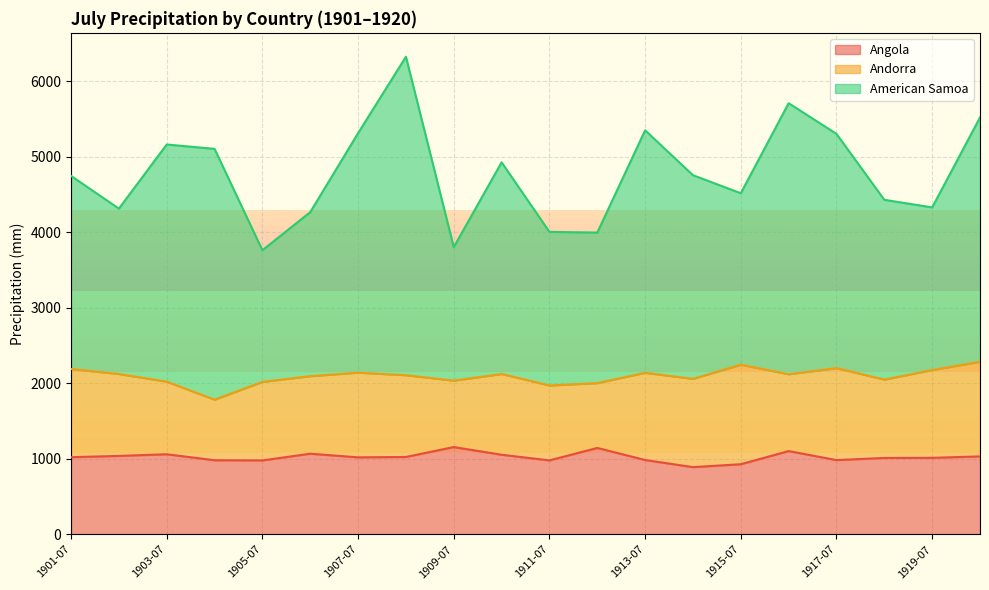

Does the chart display data point markers on the line(s)?

No